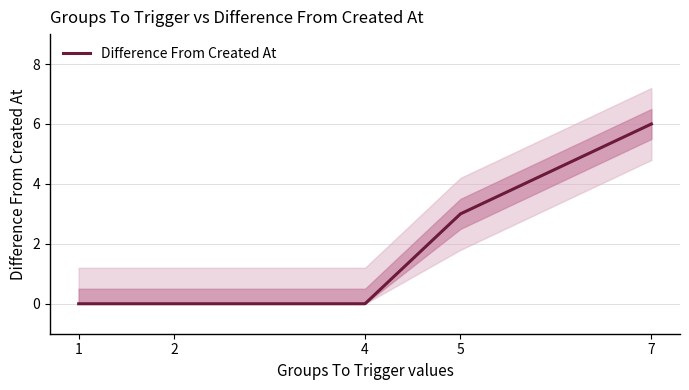

What is the difference between the second highest and second lowest values?

3